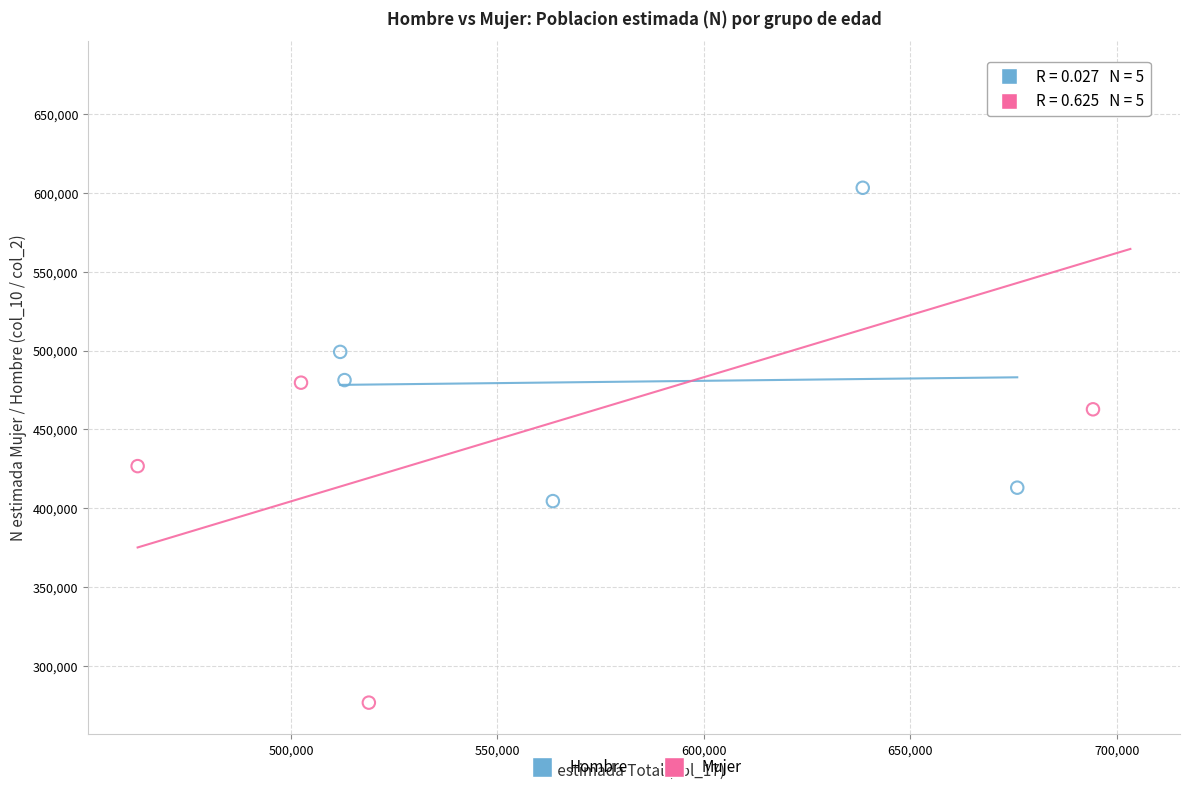

Which series has the largest Y range (max minus min)?

Mujer